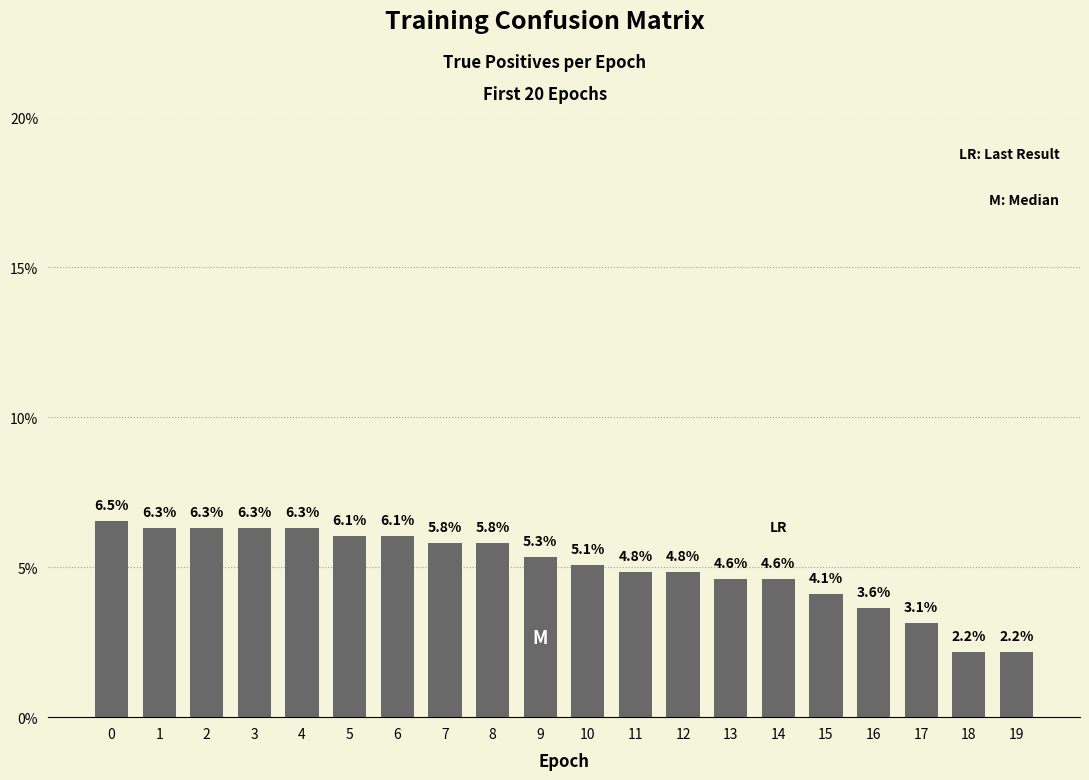

How many series are shown in this chart?

1